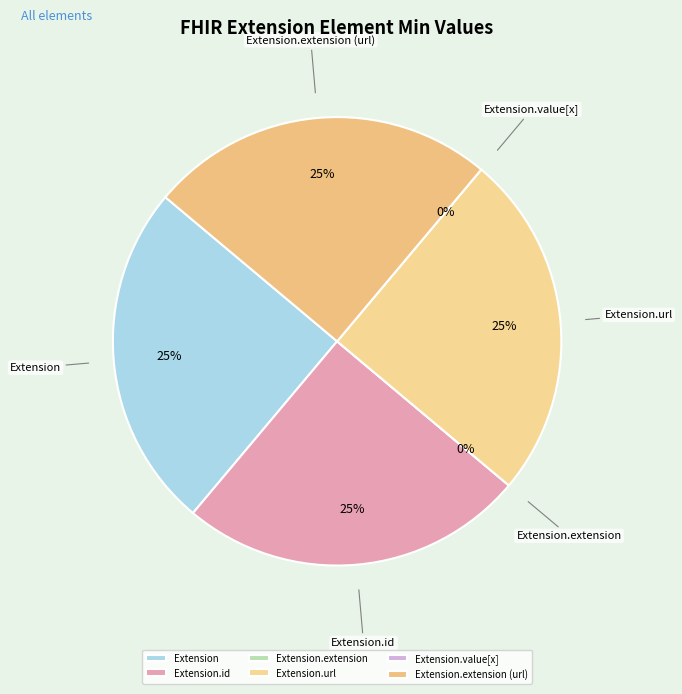

Rank the categories by value from lowest to highest.

Extension.extension, Extension.value[x], Extension, Extension.id, Extension.url, Extension.extension (url)